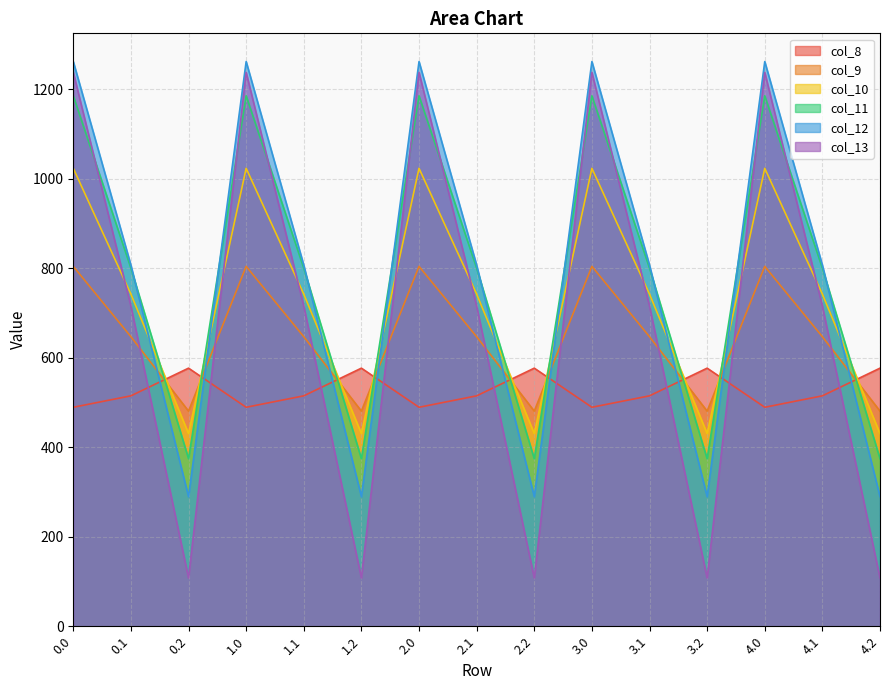

The col_13 series shows 715.3 at 1.1. True or false?

True